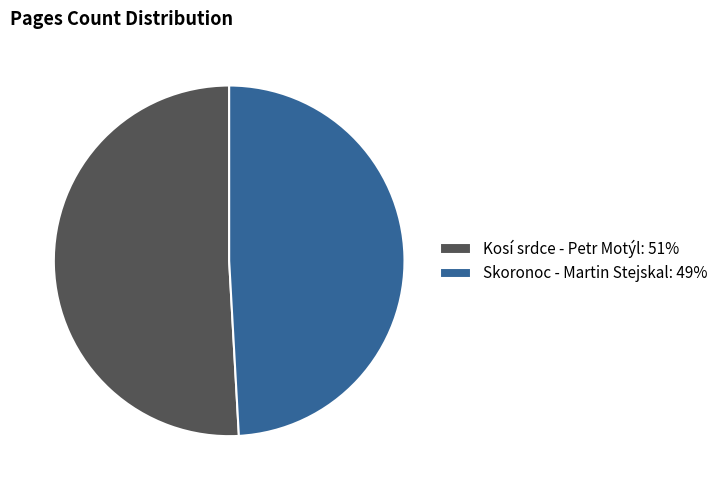

Do Skoronoc - Martin Stejskal: 49% and Kosí srdce - Petr Motýl: 51% together represent more than half of the pie?

Yes